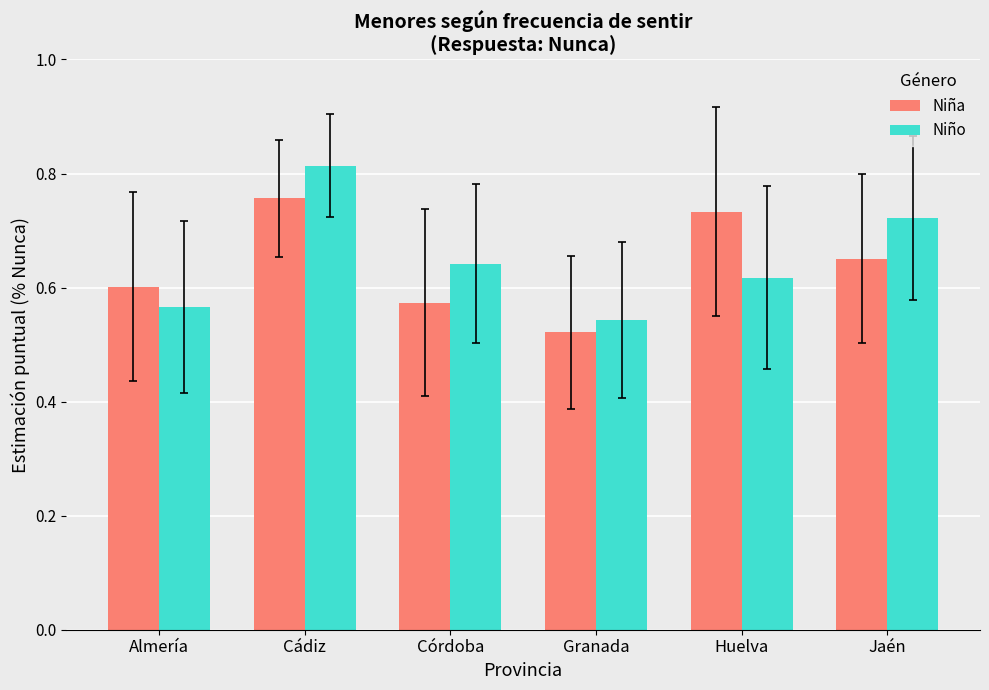

Which series has the widest spread of values?

Niño